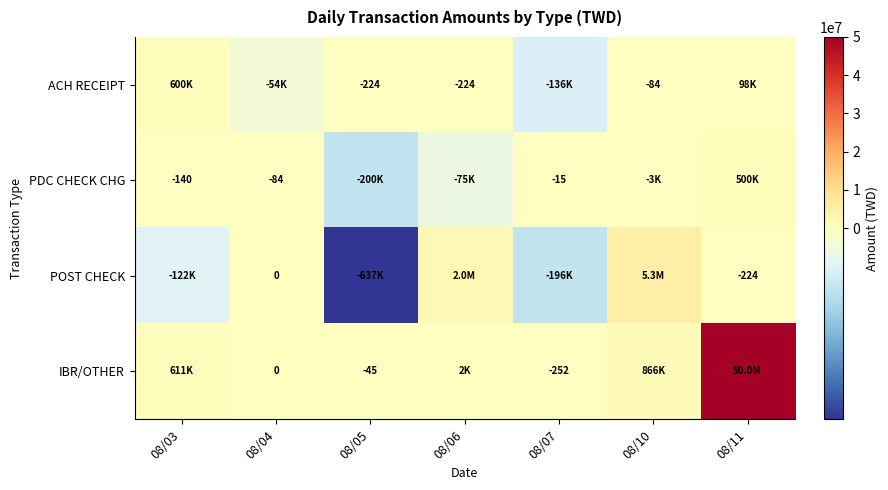

What is the difference between the PDC CHECK CHG values at 08/07 and 08/04?

69